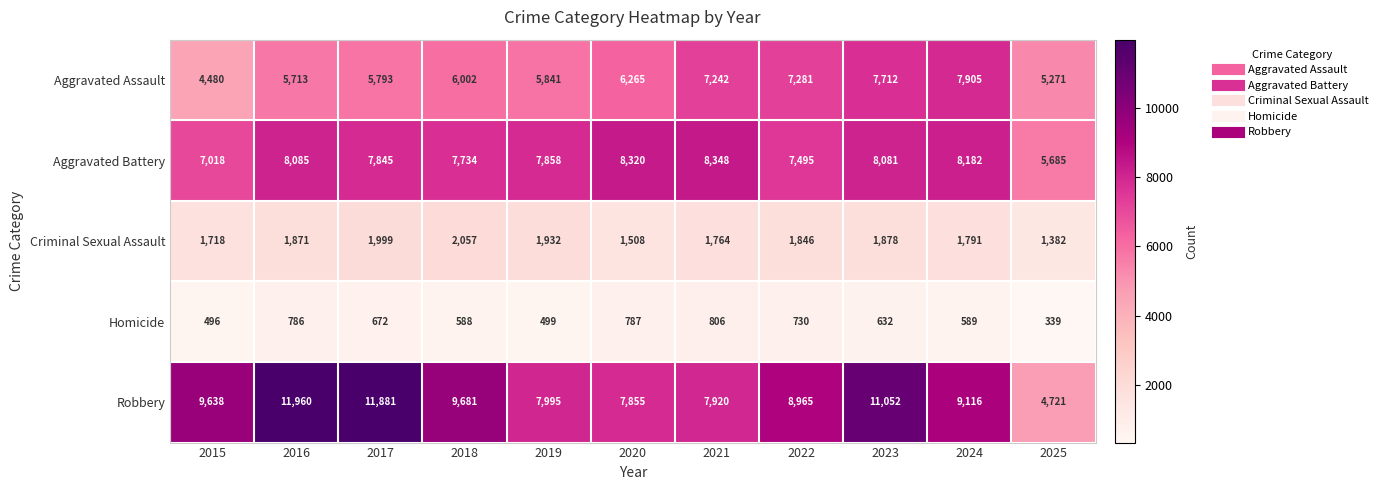

What is the smallest value displayed?

339